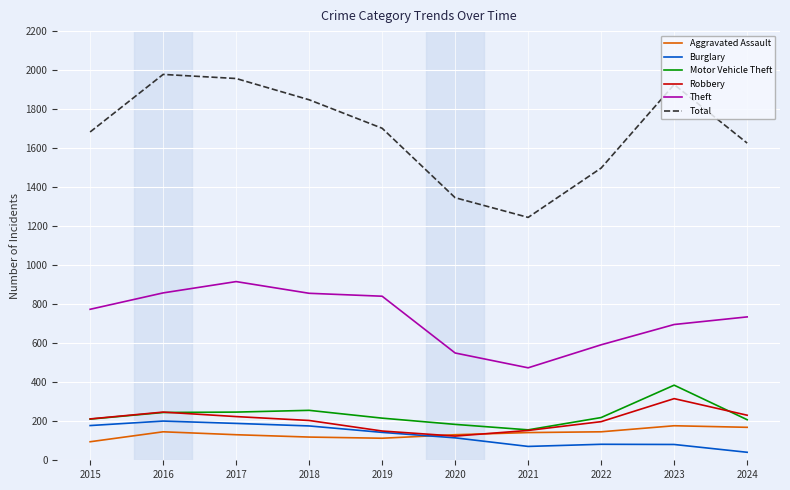

The value of Aggravated Assault at 2024 is 254. True or false?

False